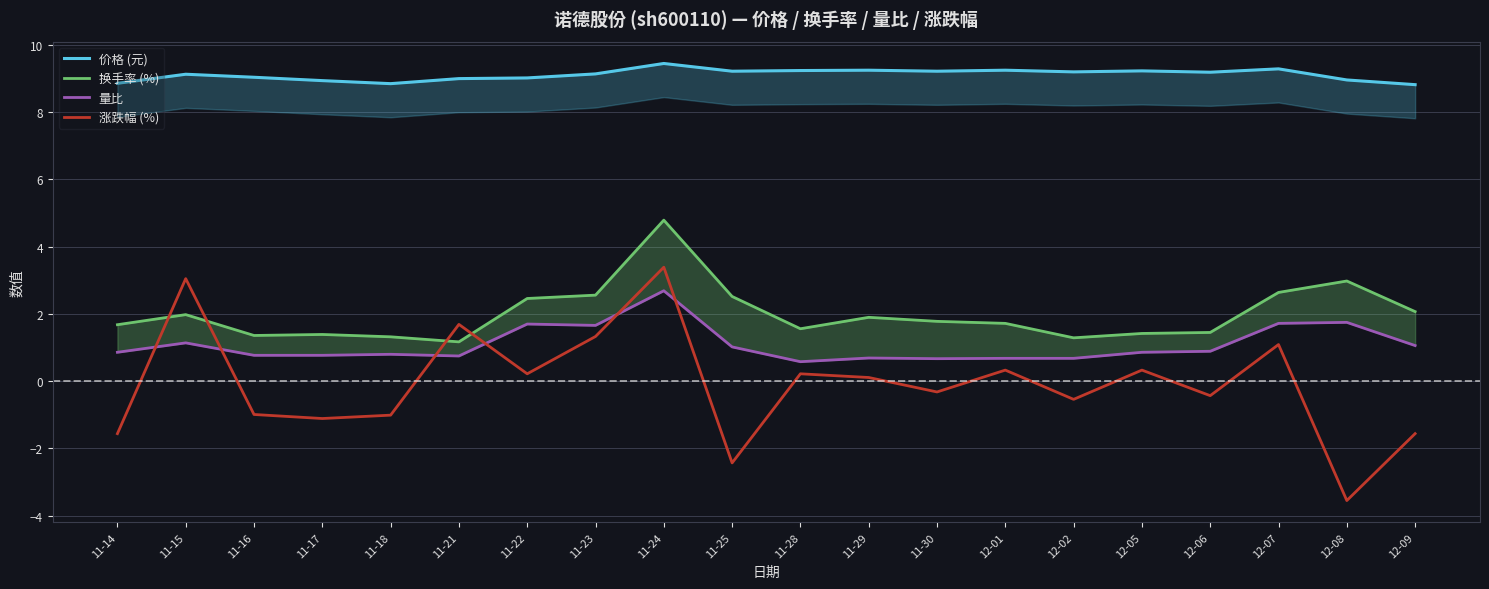

What is the sum of the 涨跌幅 (%) values at 11-28 and 11-14?

-1.3